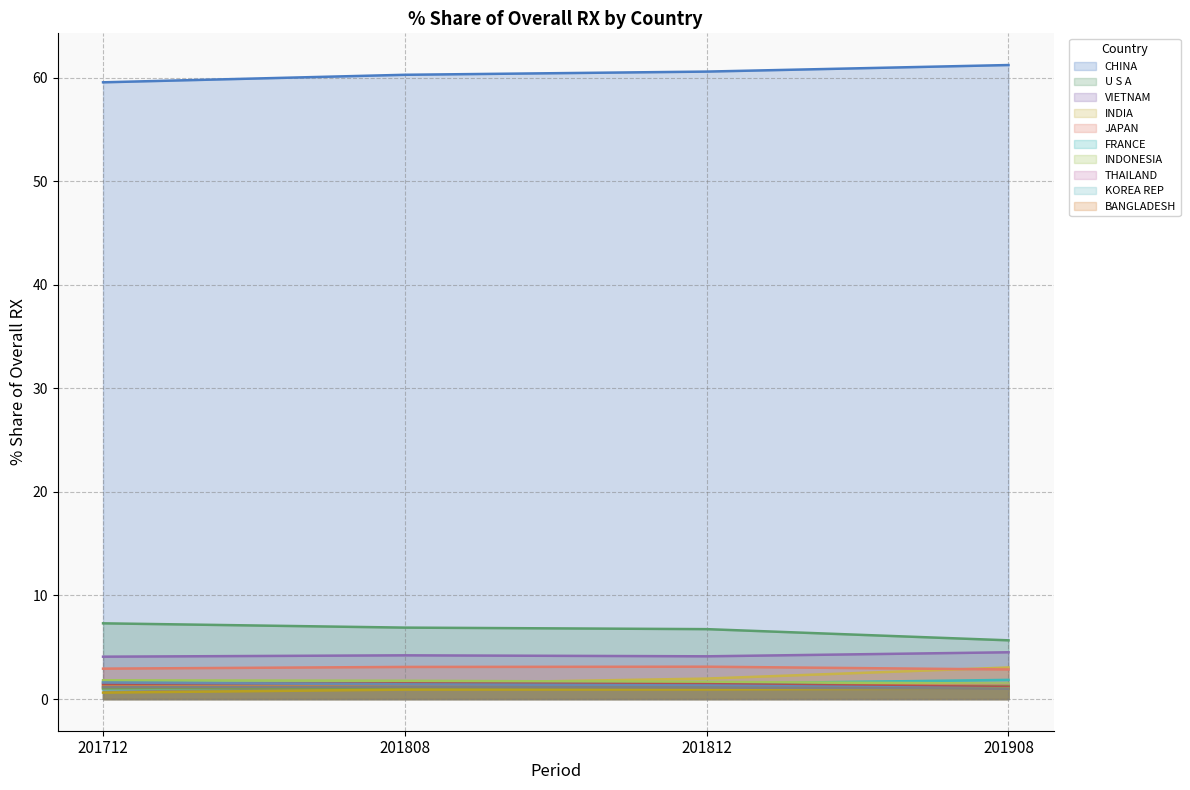

How many series are shown in this chart?

15